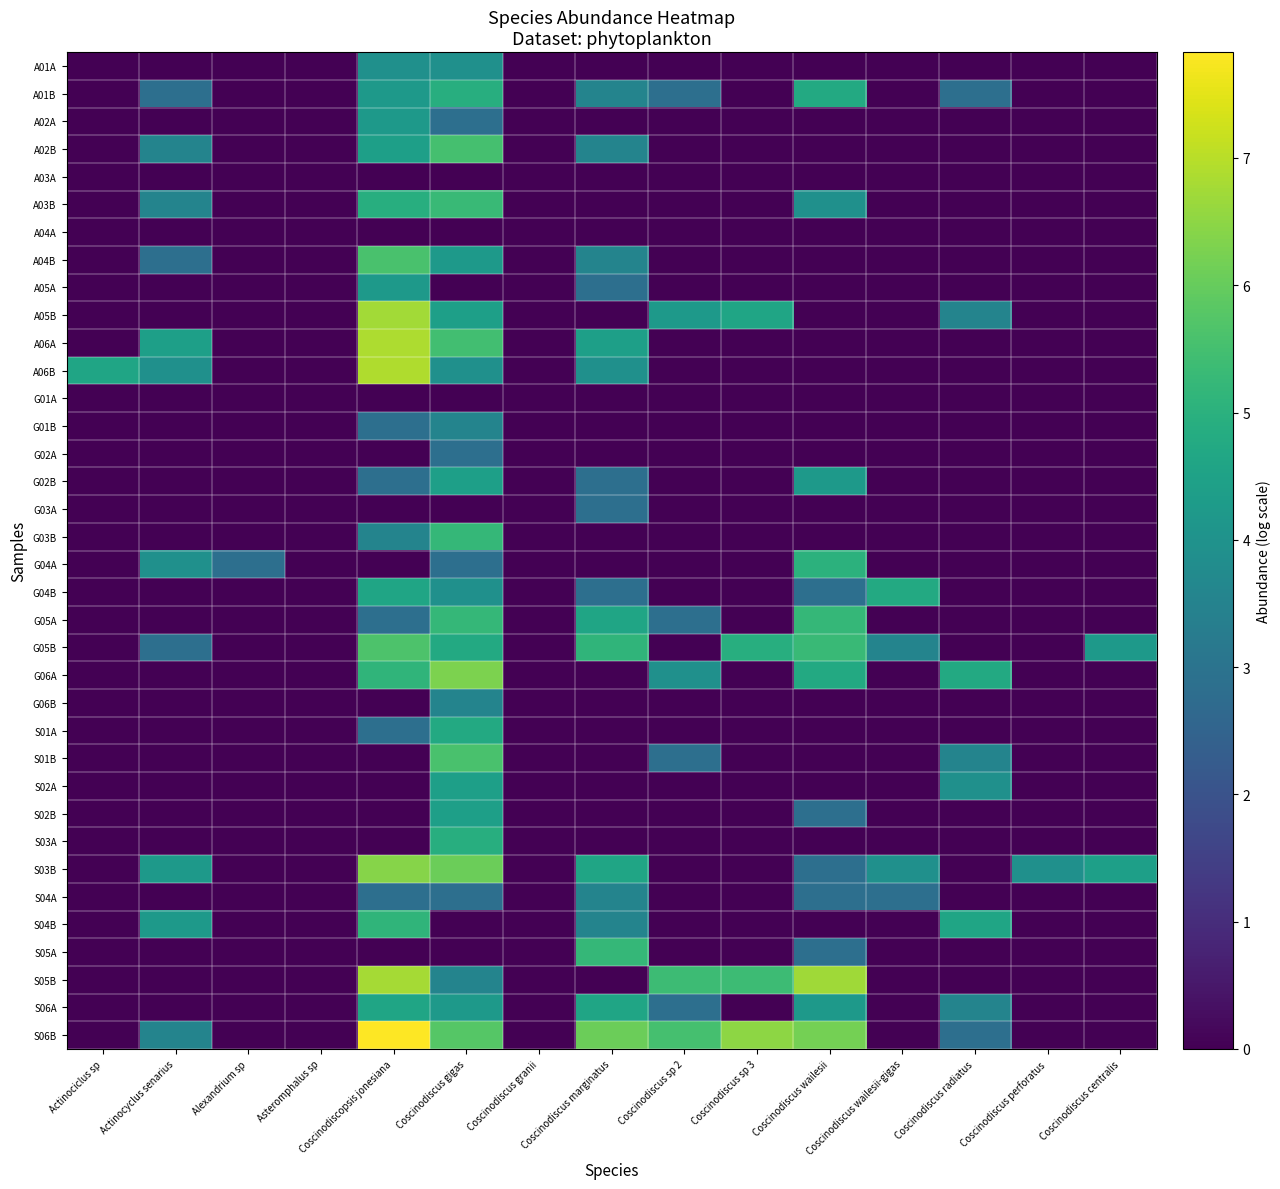

Rank the series at Coscinodiscopsis jonesiana from lowest to highest value.

A03A, A04A, G01A, G02A, G03A, G04A, G06B, S01B, S02A, S02B, S03A, S05A, G01B, G02B, G05A, S01A, S04A, G03B, A01A, A01B, A02A, A05A, A02B, G04B, S06A, A03B, G06A, S04B, A04B, G05B, S03B, A05B, S05B, A06A, A06B, S06B